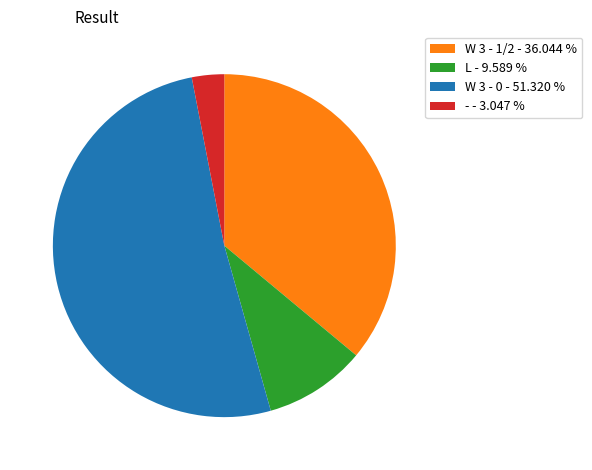

Is the sum of L - 9.589 % and - - 3.047 % greater than half?

No